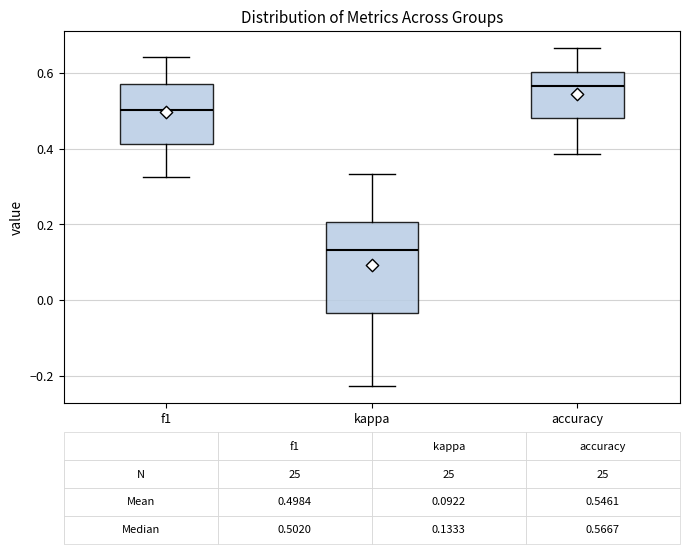

Comparing the boxes themselves (not the whiskers), which one is the tallest?

kappa